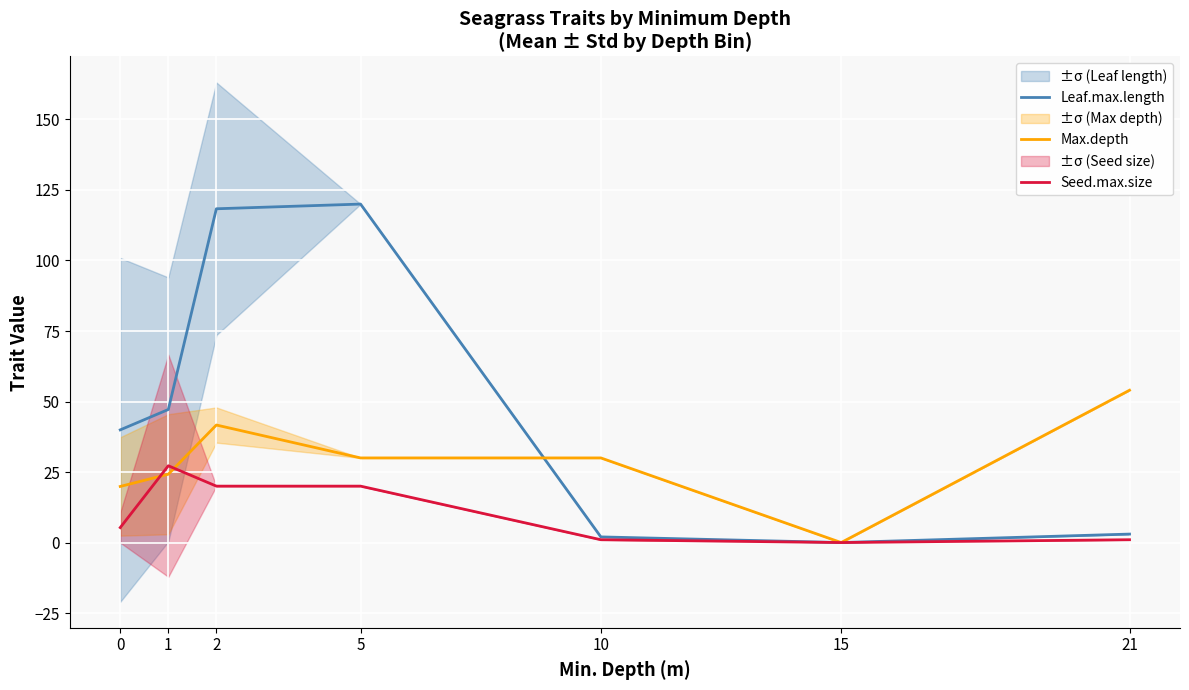

The Seed.max.size series shows 1.0 at 21. True or false?

True